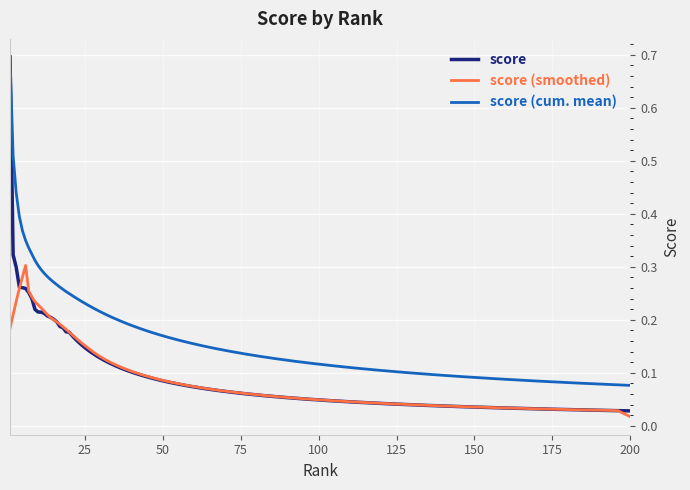

What is the greatest value displayed?

0.7